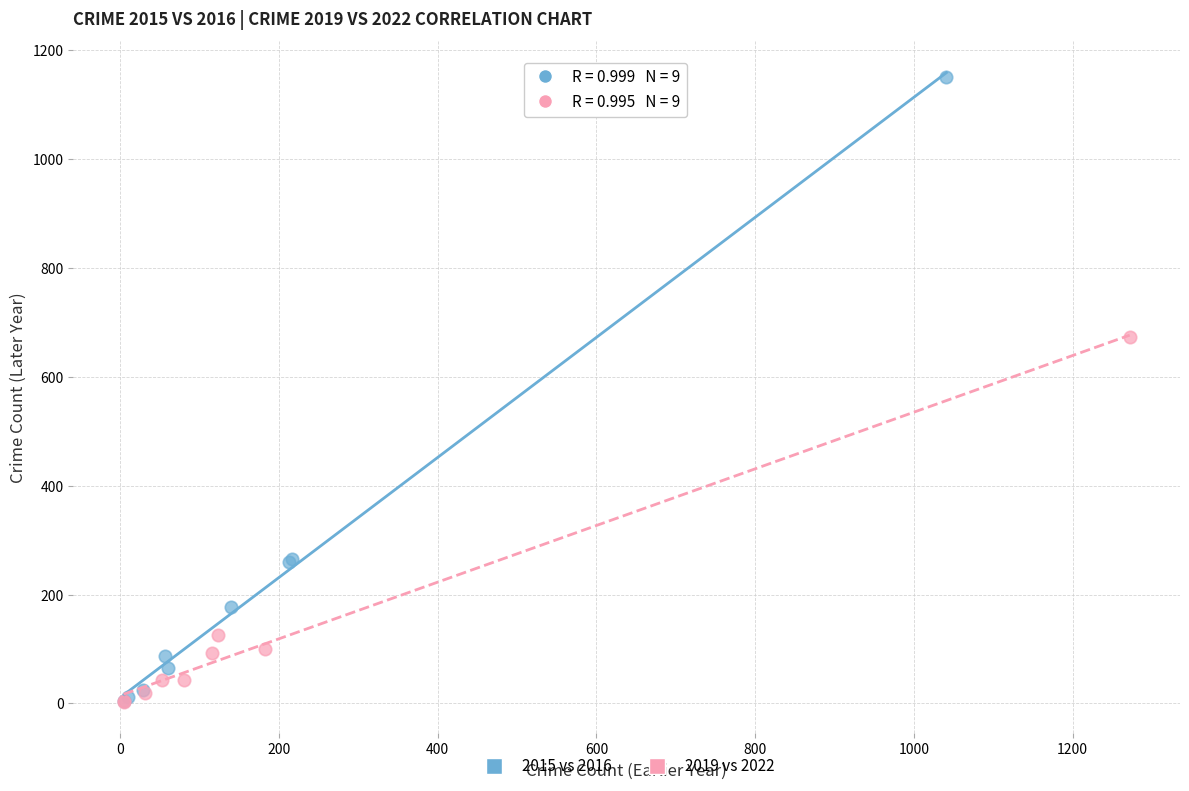

Which series has the widest spread of Y values?

2015 vs 2016